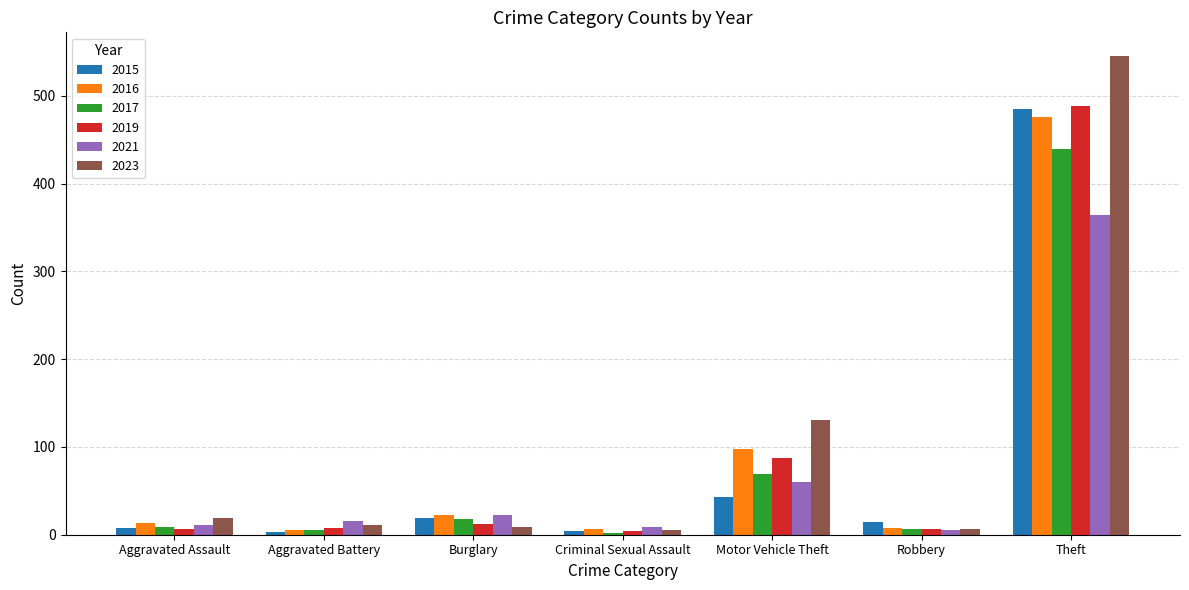

Does the chart contain stacked bars?

No